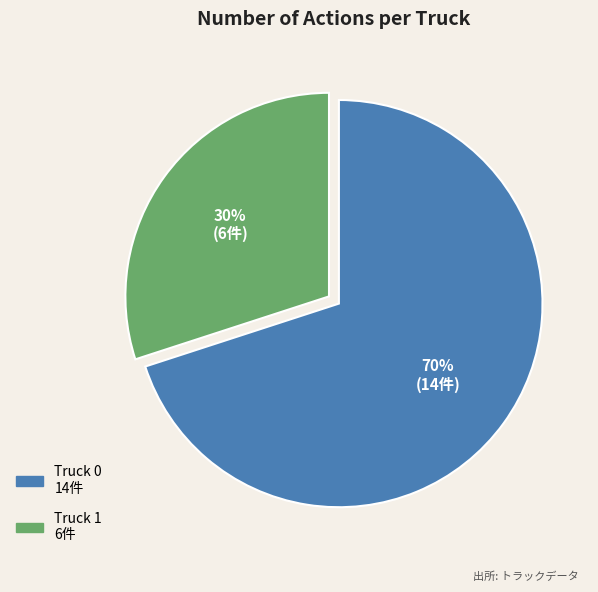

The Truck 1 slice represents 43% of the pie. True or false?

False